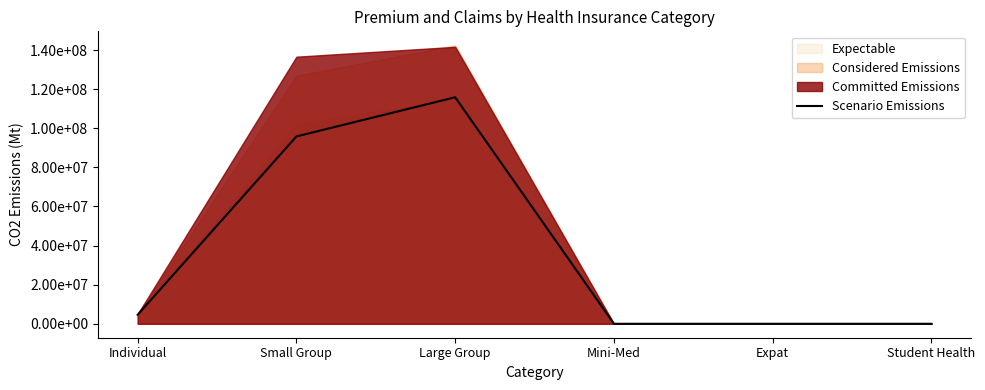

Which has a higher value, Mini-Med or Large Group?

Large Group